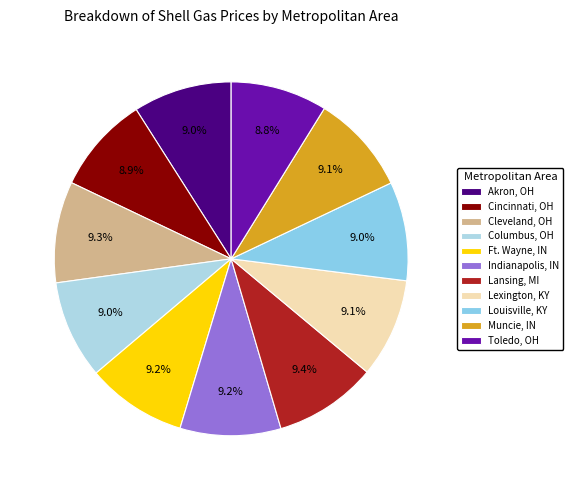

True or false: Ft. Wayne, IN accounts for 9% of the total.

True